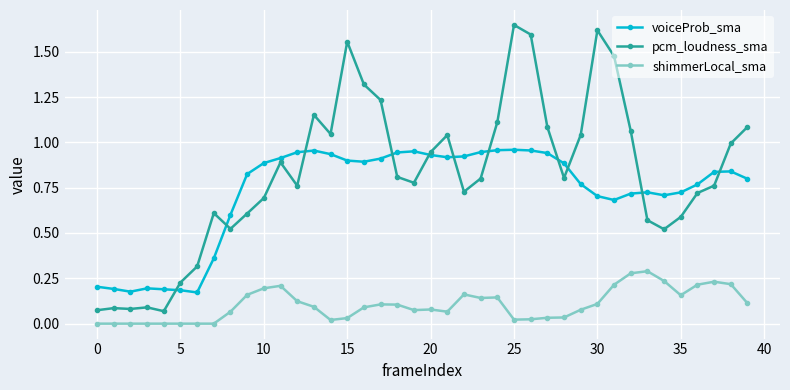

True or false: shimmerLocal_sma and voiceProb_sma cross at least once.

False